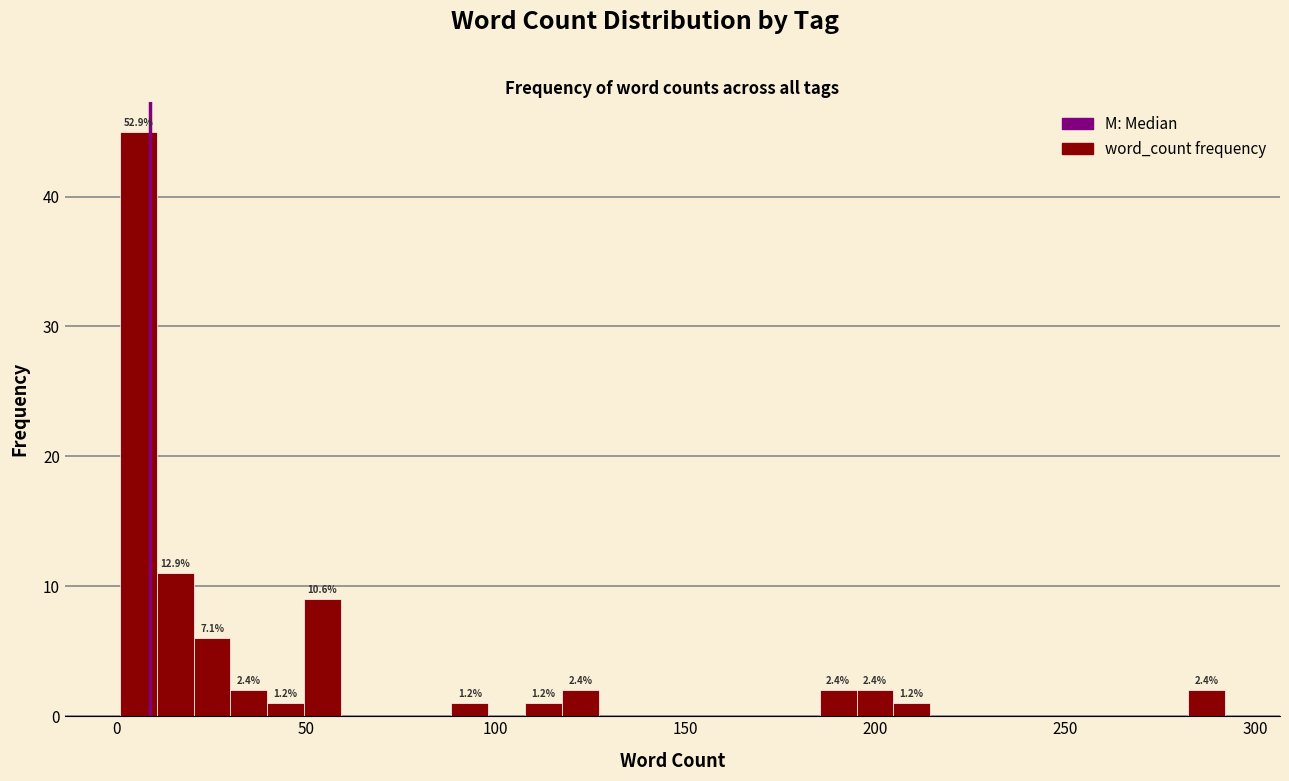

Around what value on the x-axis is the tallest bar? Give the approximate position of its centre, as read against the axis.

5